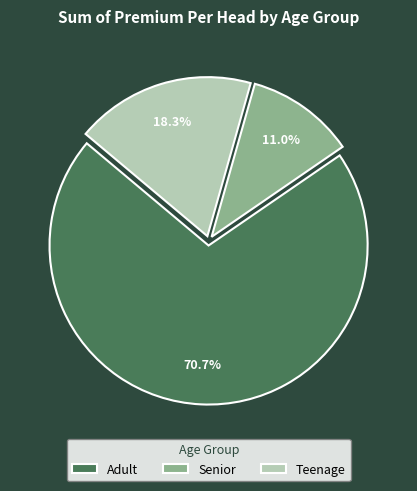

What percentage is the Teenage slice, to the nearest percent?

18%